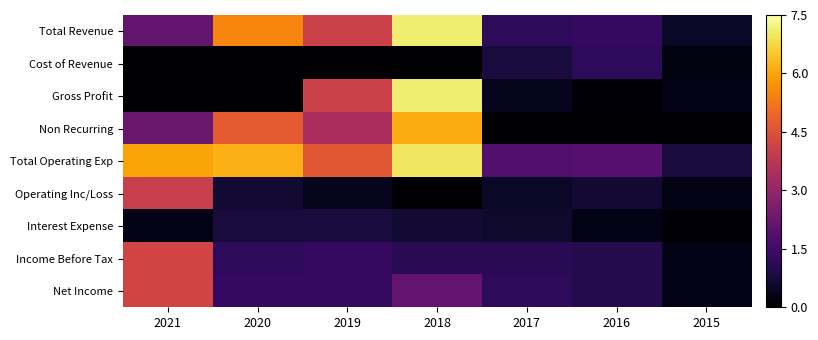

At which category is the sum across all series the highest?

2018